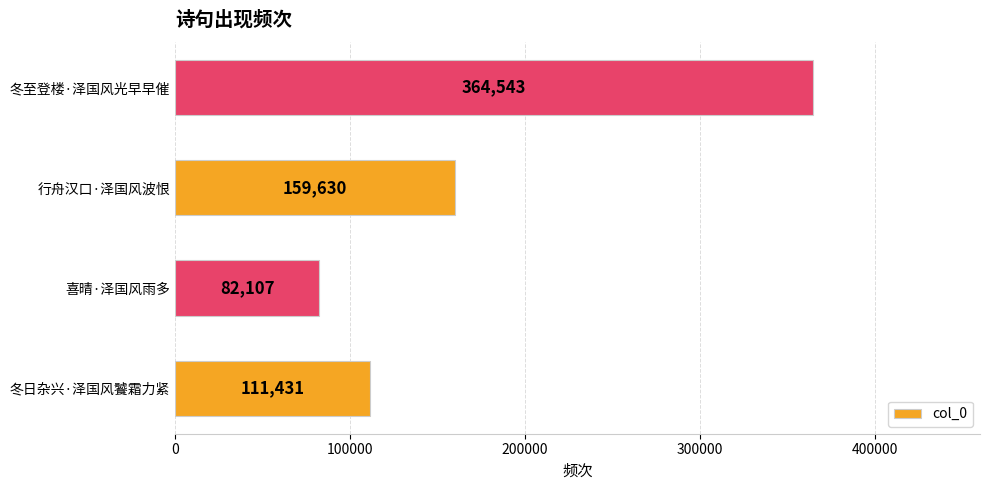

Count the number of categories in the chart.

4